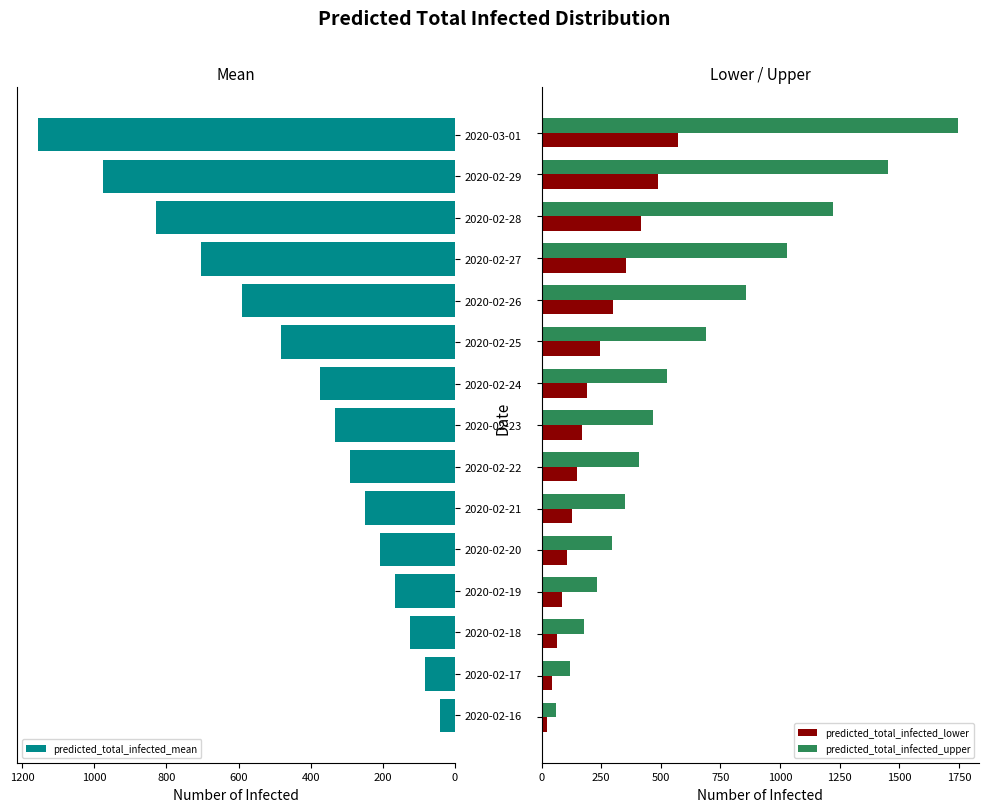

What is the sum of all predicted_total_infected_upper values?

9628